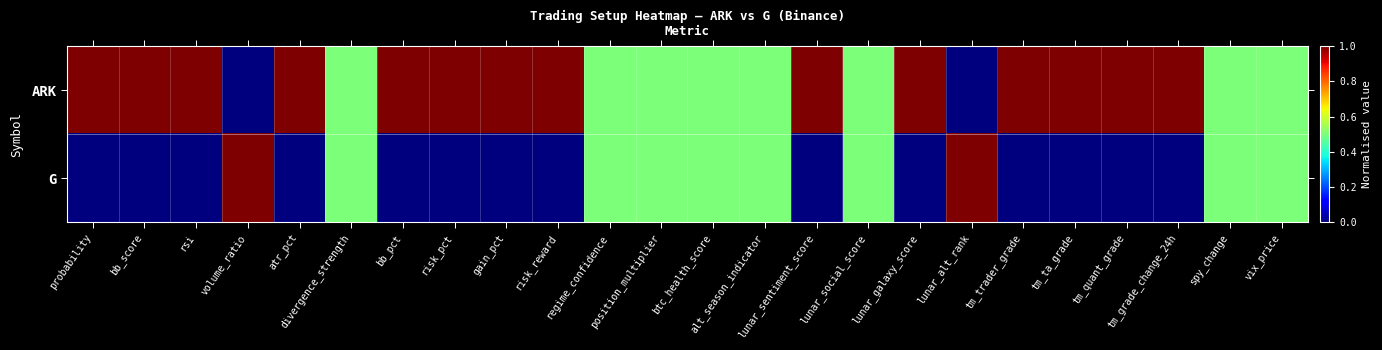

How many categories are shown in the chart?

24